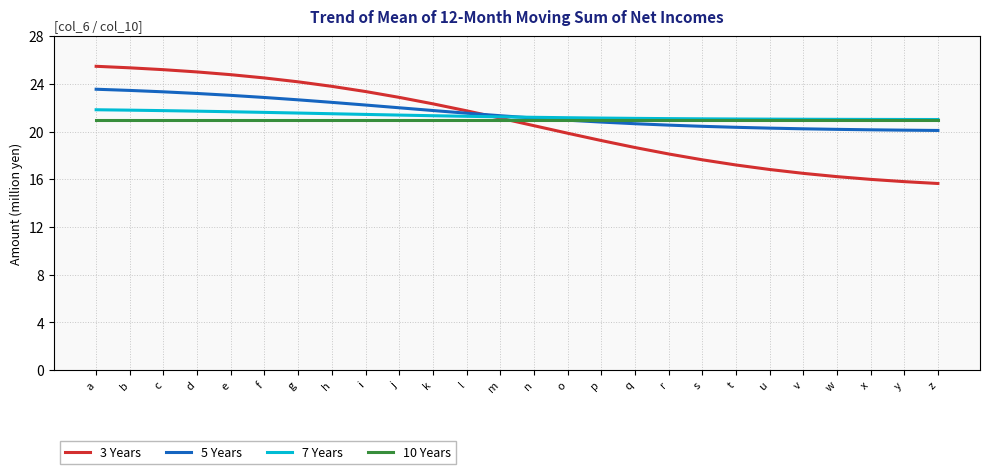

How many lines are shown in the chart?

4